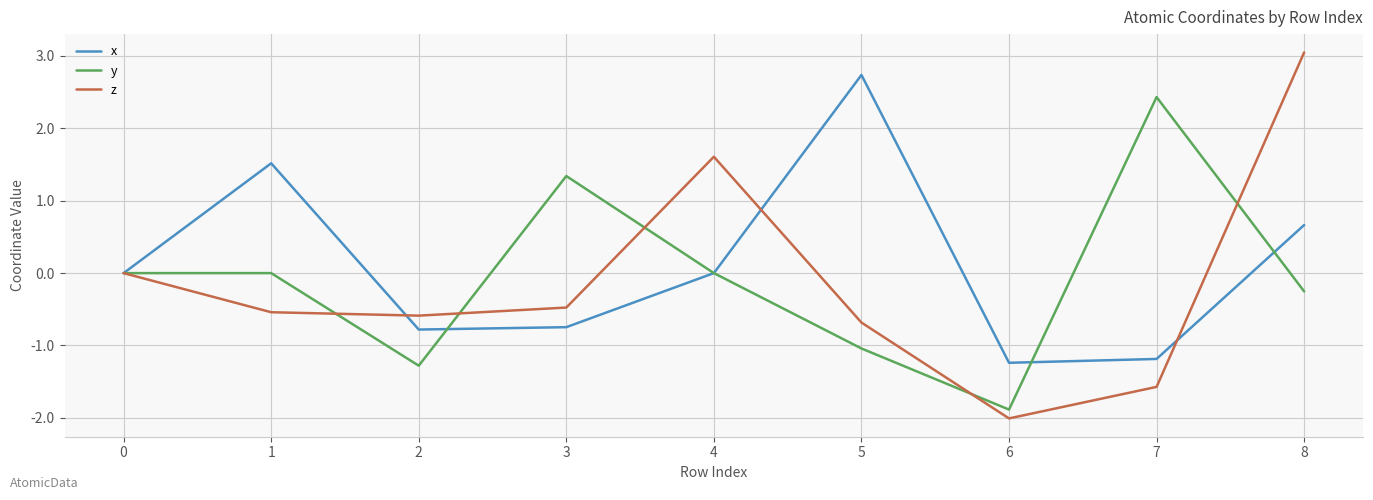

What is the difference between the maximum and minimum values in the z series?

5.1